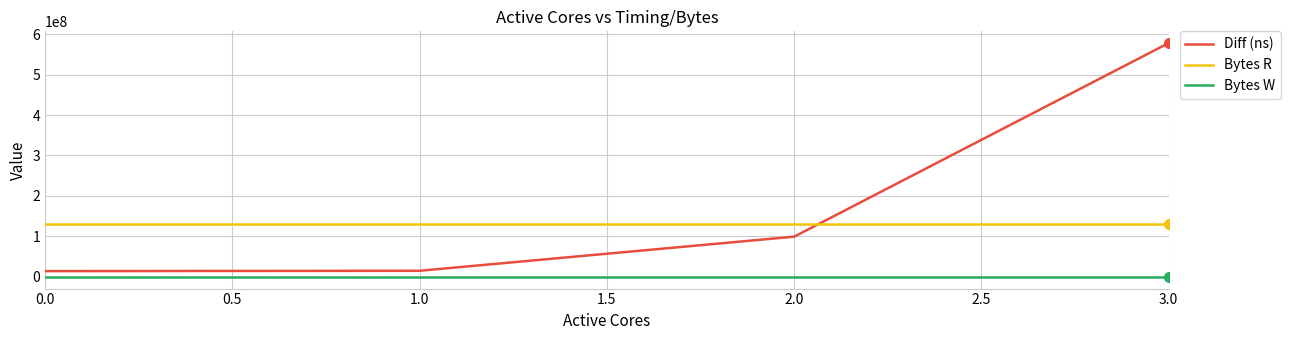

Which category has the highest value across all series?

3.0